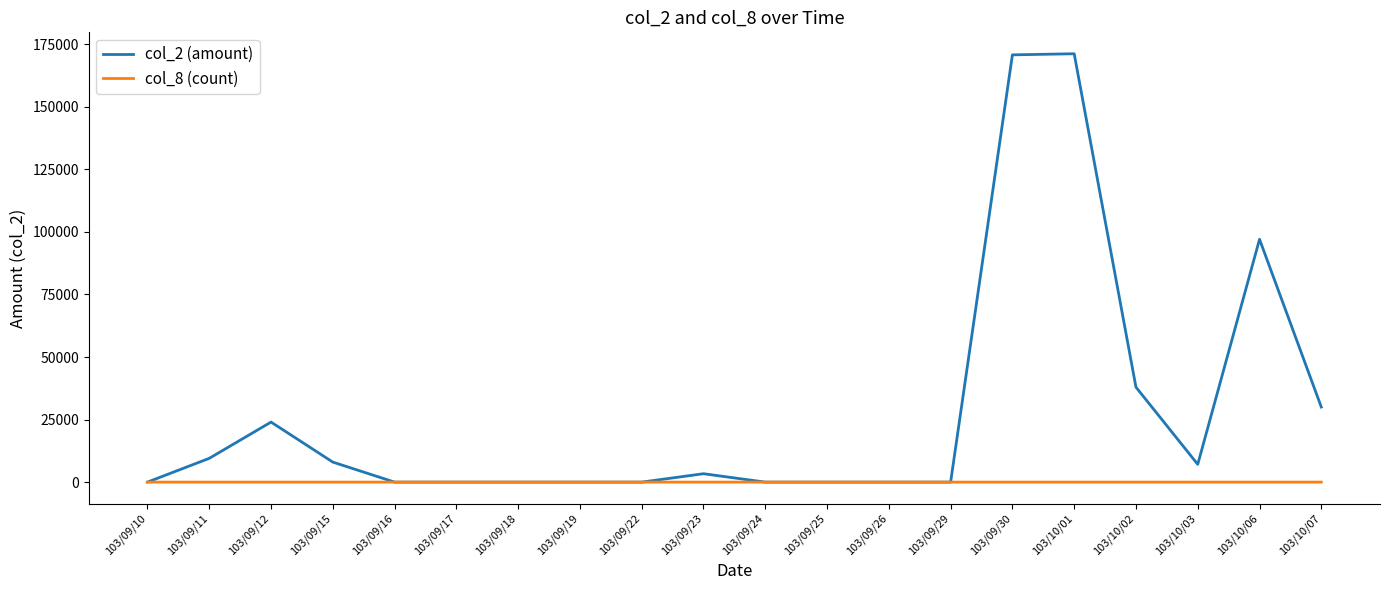

The value of col_2 (amount) at 103/09/23 is 3350. True or false?

True